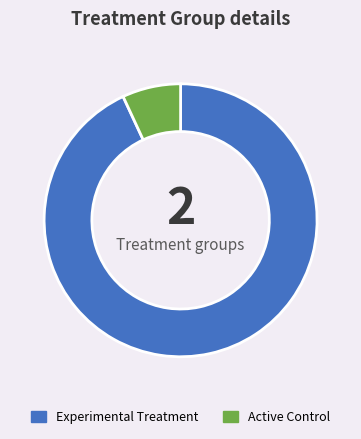

Is it true that Active Control is 7% of the pie?

True